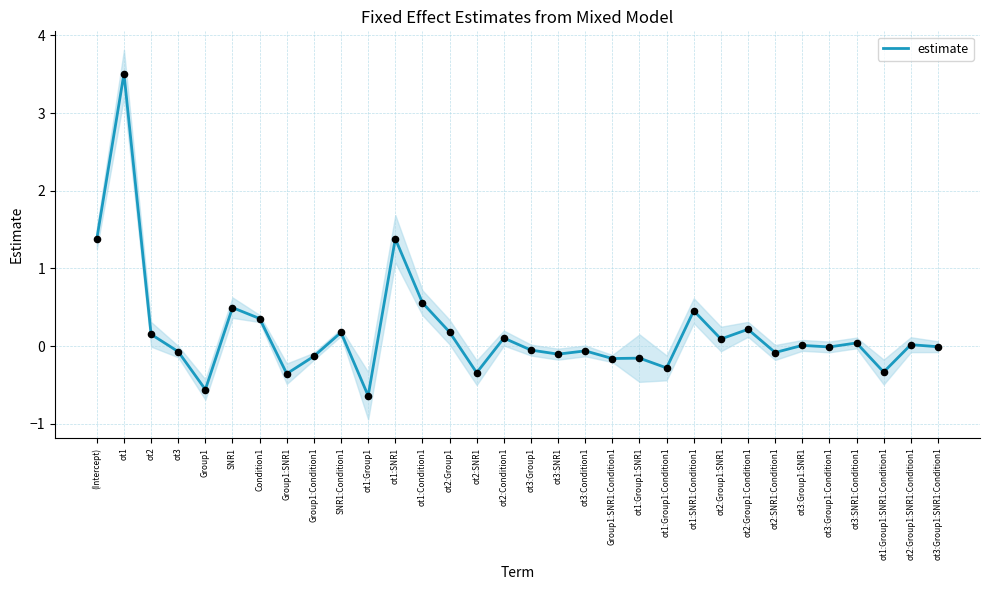

Which has a higher value, ot3:SNR1:Condition1 or SNR1?

SNR1